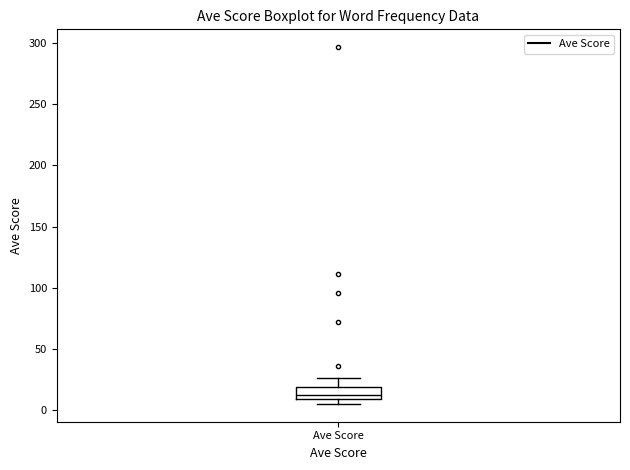

Where does the upper whisker of the box for Ave Score end on the y-axis? The values are not printed on the chart, so give them approximately, as read against the axis.

25